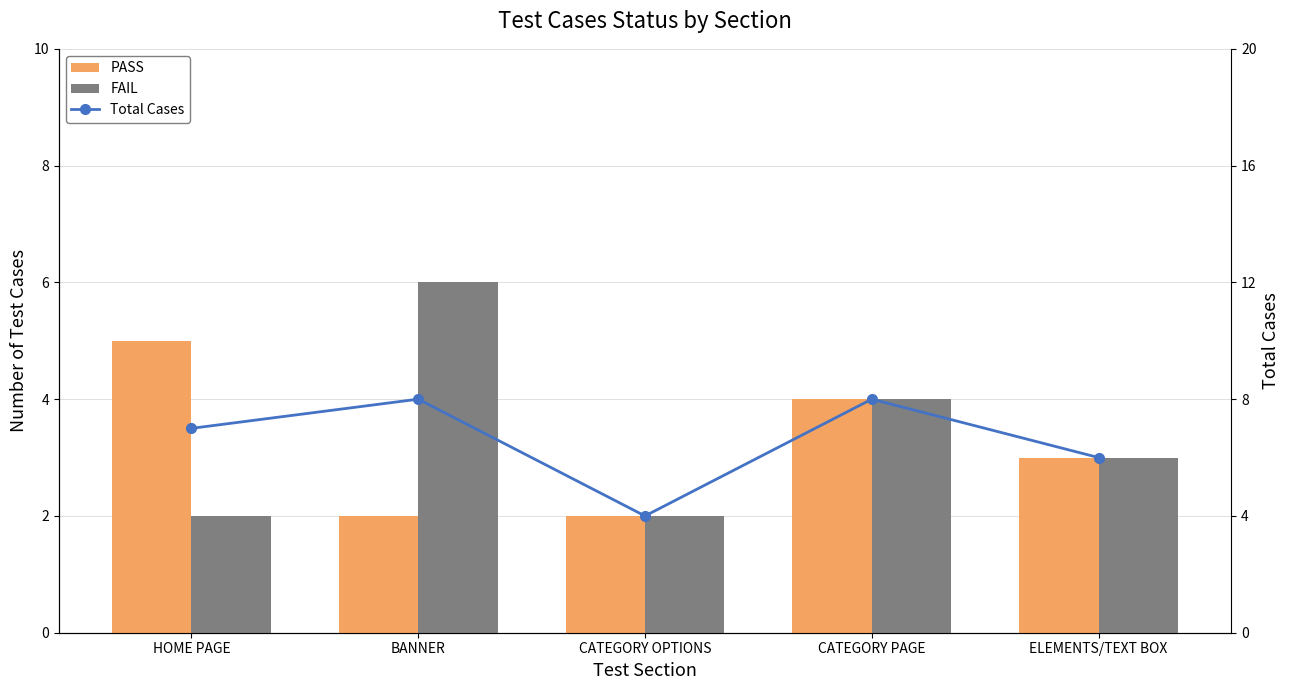

Which series has the largest range (max minus min)?

FAIL